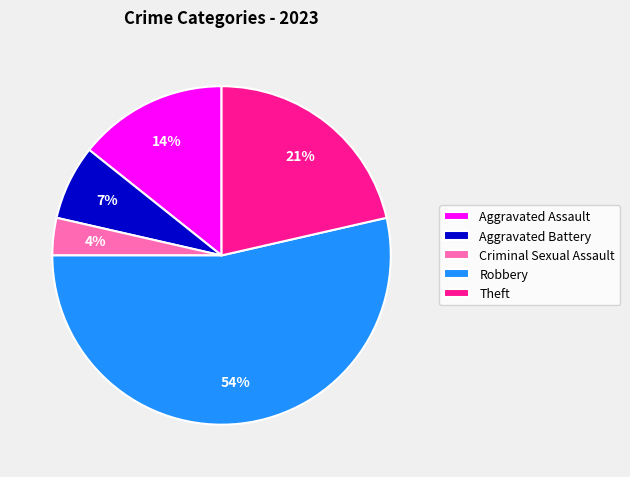

To the nearest percent, what is the combined percentage of Criminal Sexual Assault and Aggravated Battery?

11%